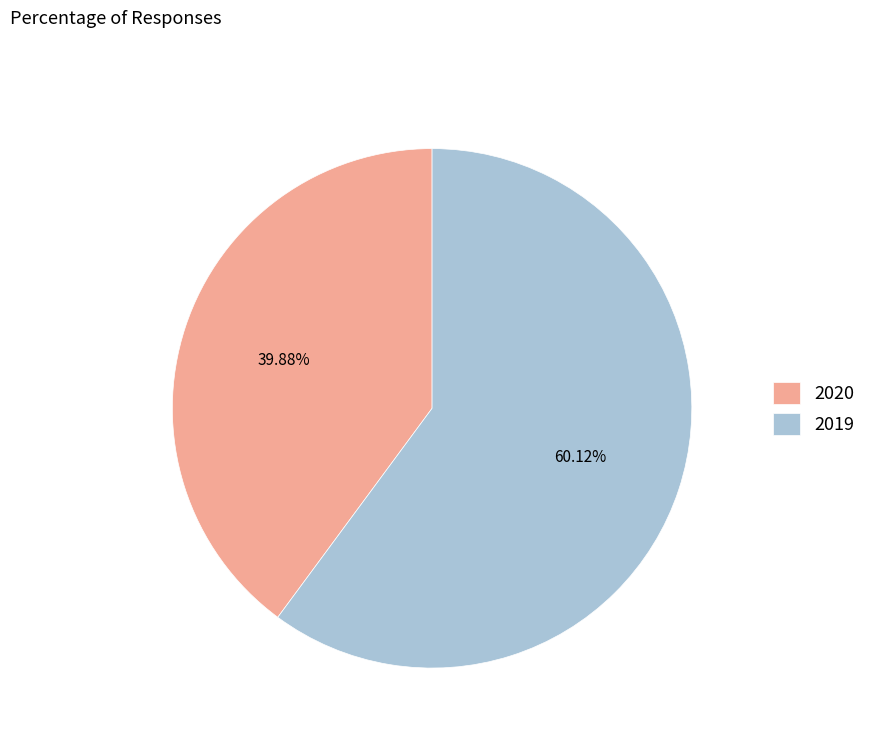

Is it true that 2019 is 60% of the pie?

True